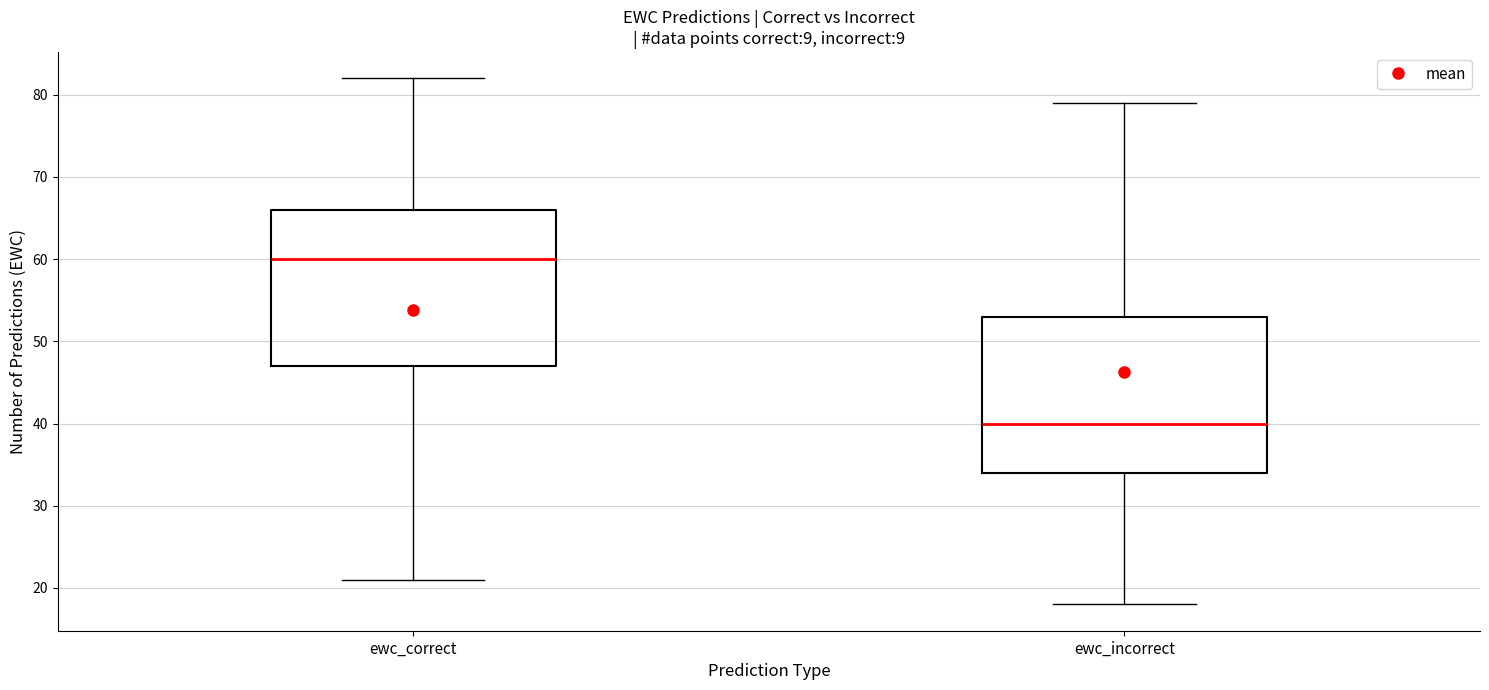

Reading left to right, read every box against the y-axis: the position of its median line, the range the box covers, and the ends of its whiskers. The values are not printed on the chart, so give them approximately, as read against the axis.

ewc_correct: median 60, box 47 to 66, whiskers 21 to 82
ewc_incorrect: median 40, box 34 to 53, whiskers 18 to 79